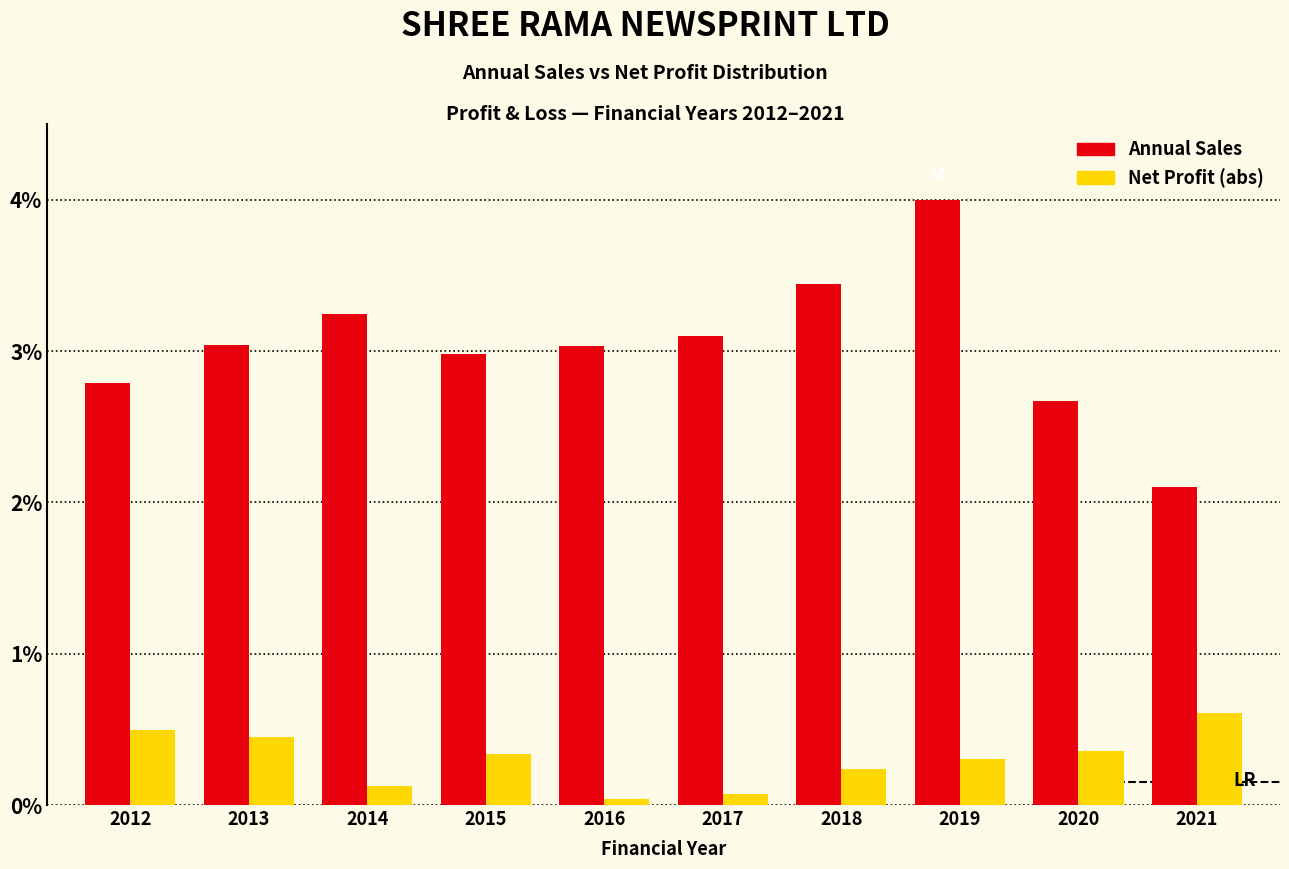

What is the greatest value displayed?

4.0